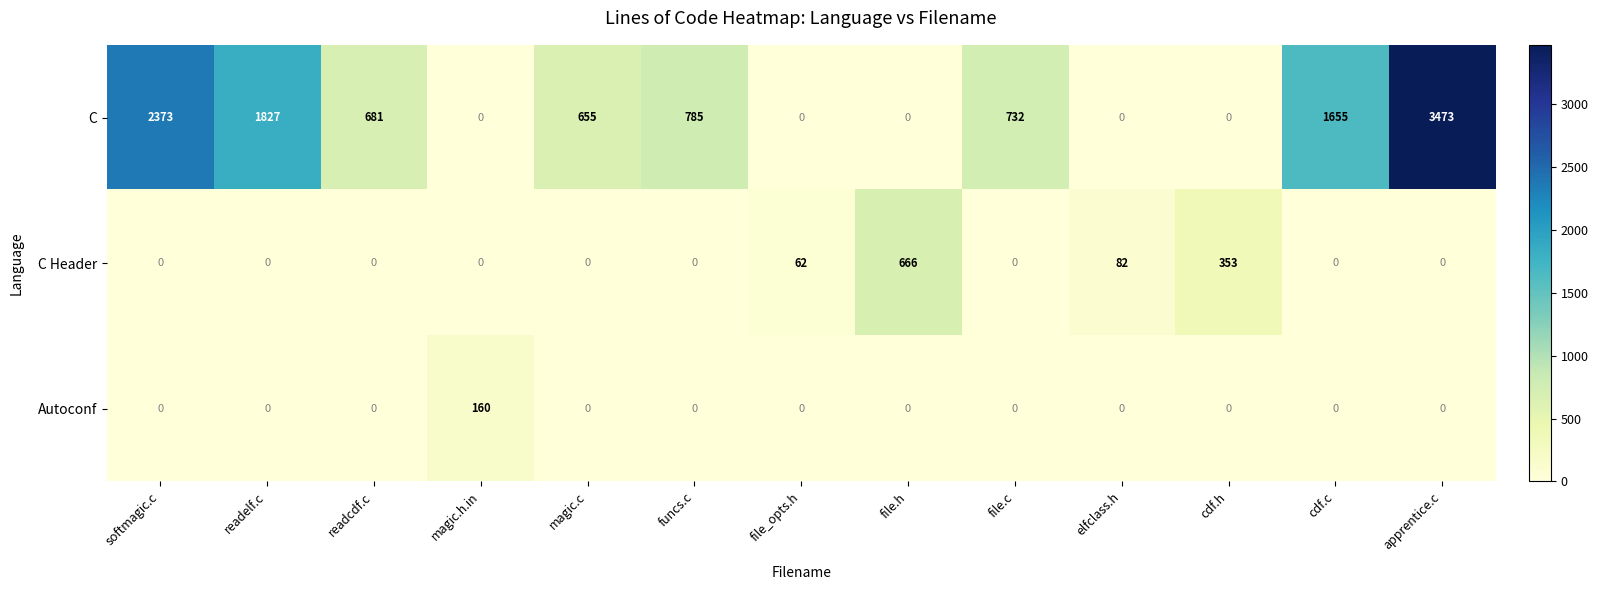

What is the difference between the maximum and minimum values in the C series?

3473